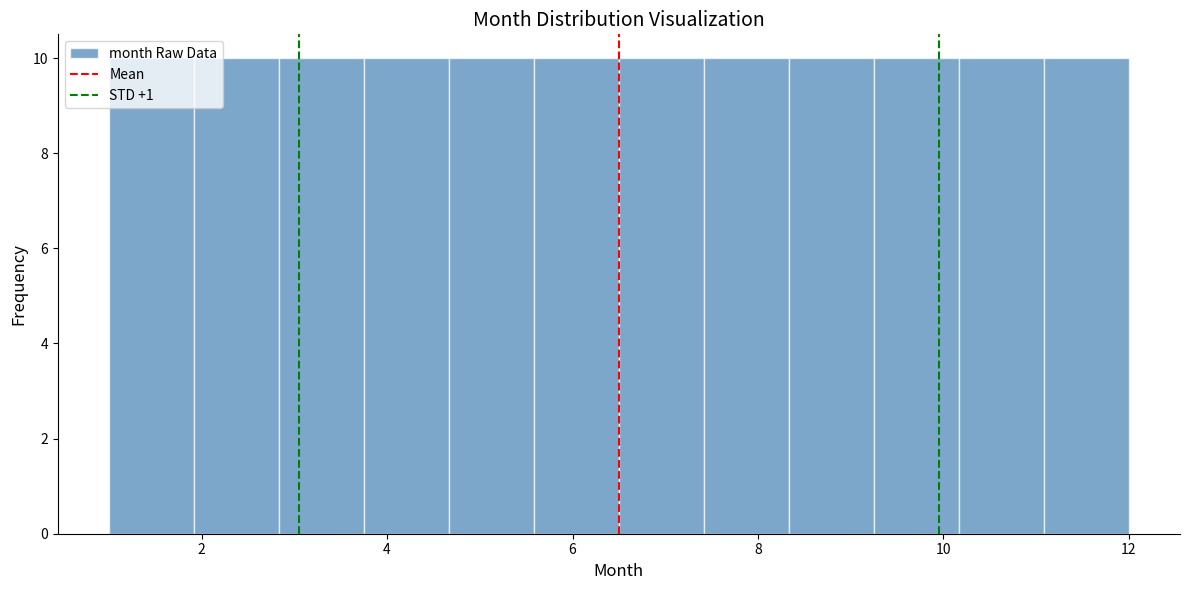

Reading left to right, list every bar in this chart as the range it spans on the x-axis followed by its height. Neither the bar edges nor the heights are printed on the chart, so give them approximately, as read against the axes.

1.0 to 2.0: 10
2.0 to 2.8: 10
2.8 to 3.8: 10
3.8 to 4.6: 10
4.6 to 5.6: 10
5.6 to 6.6: 10
6.6 to 7.4: 10
7.4 to 8.4: 10
8.4 to 9.2: 10
9.2 to 10.2: 10
10.2 to 11.0: 10
11.0 to 12.0: 10